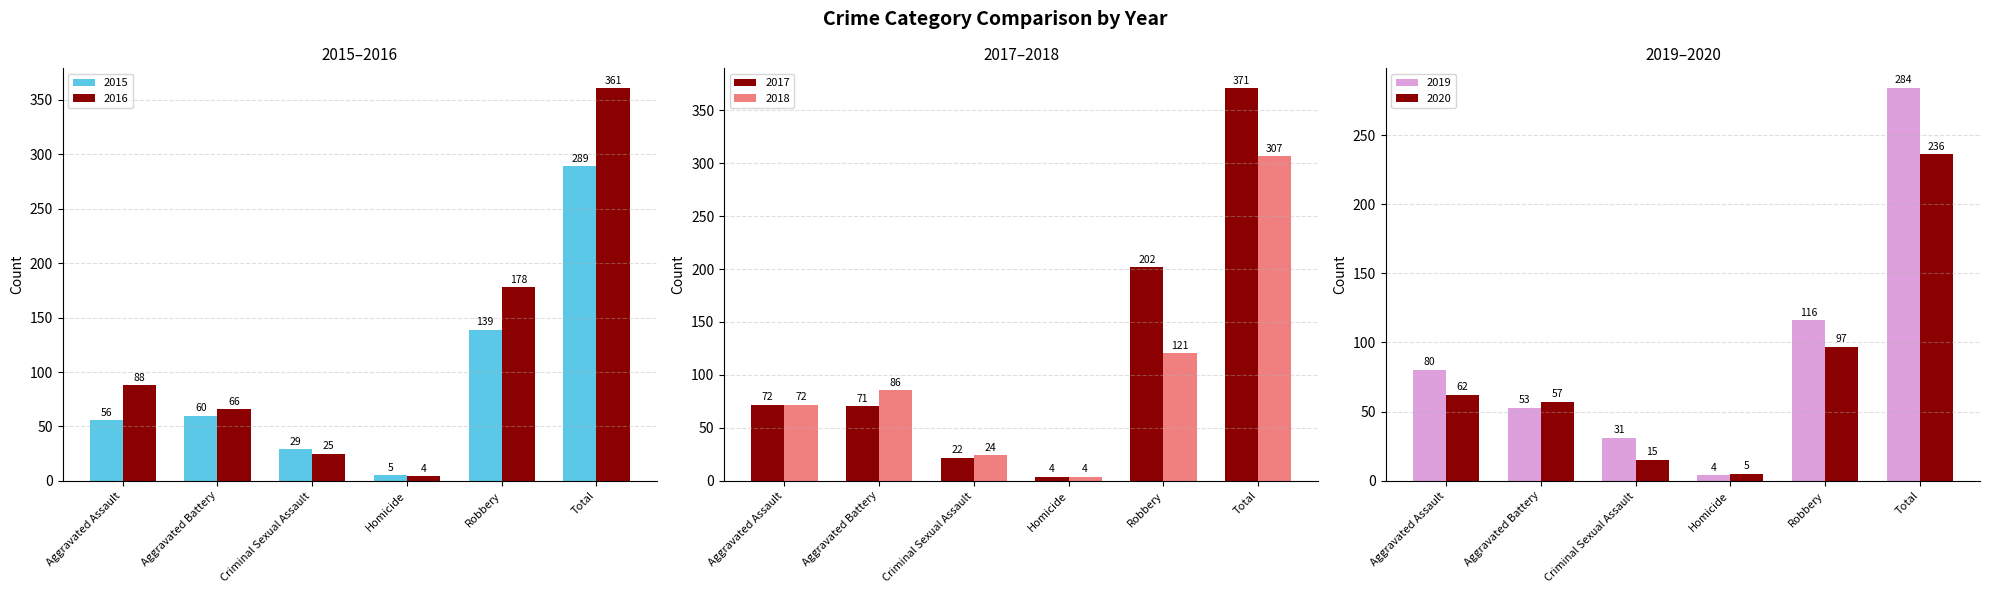

How many groups of bars are there?

6